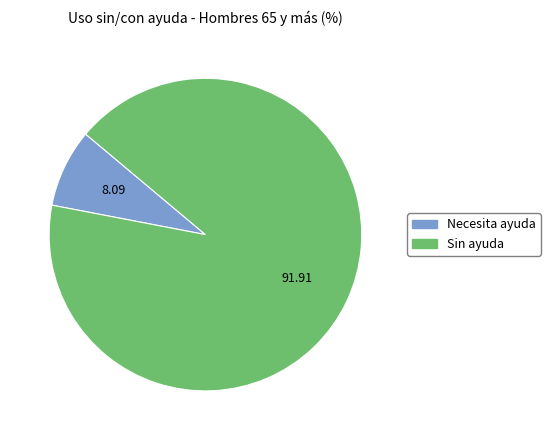

How many segments does this pie chart have?

2